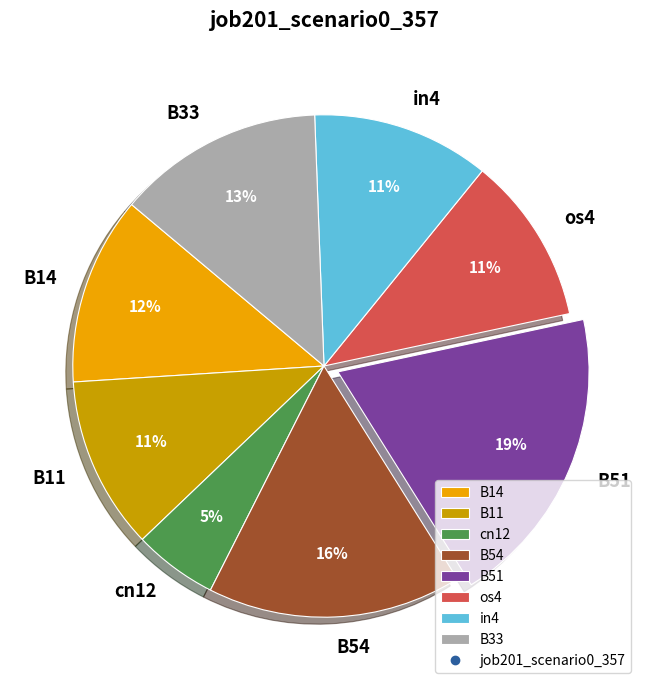

Does B33 represent more than half of the total?

No